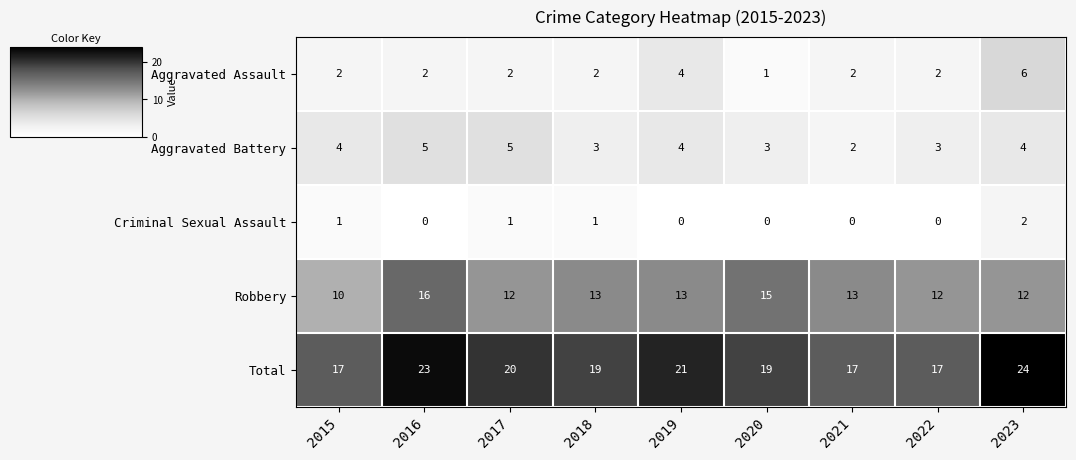

What is the approximate value of Total at 2017?

20